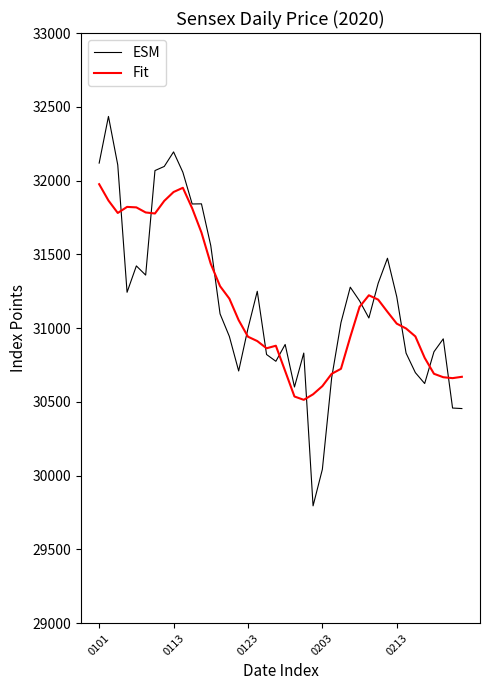

Which series has the widest spread of values?

ESM